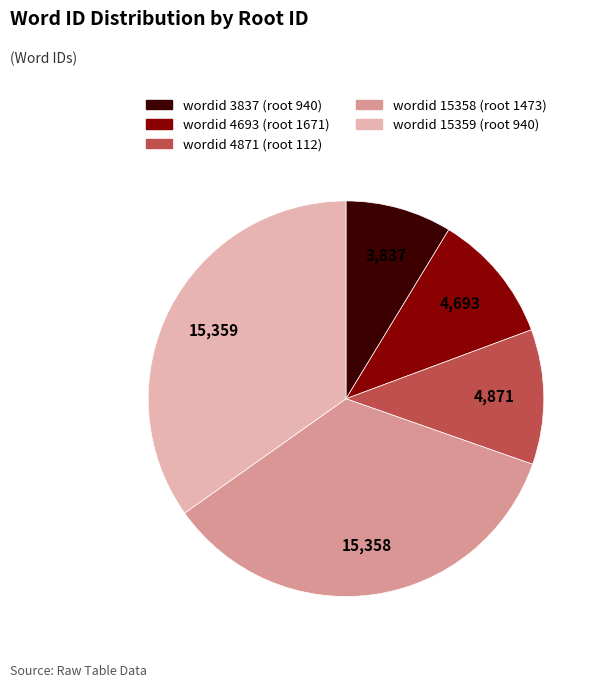

Is there any slice that represents more than half of the pie?

No